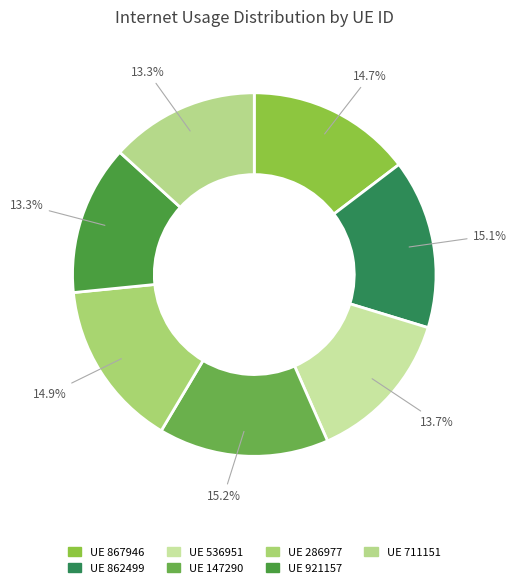

How many segments does this pie chart have?

7